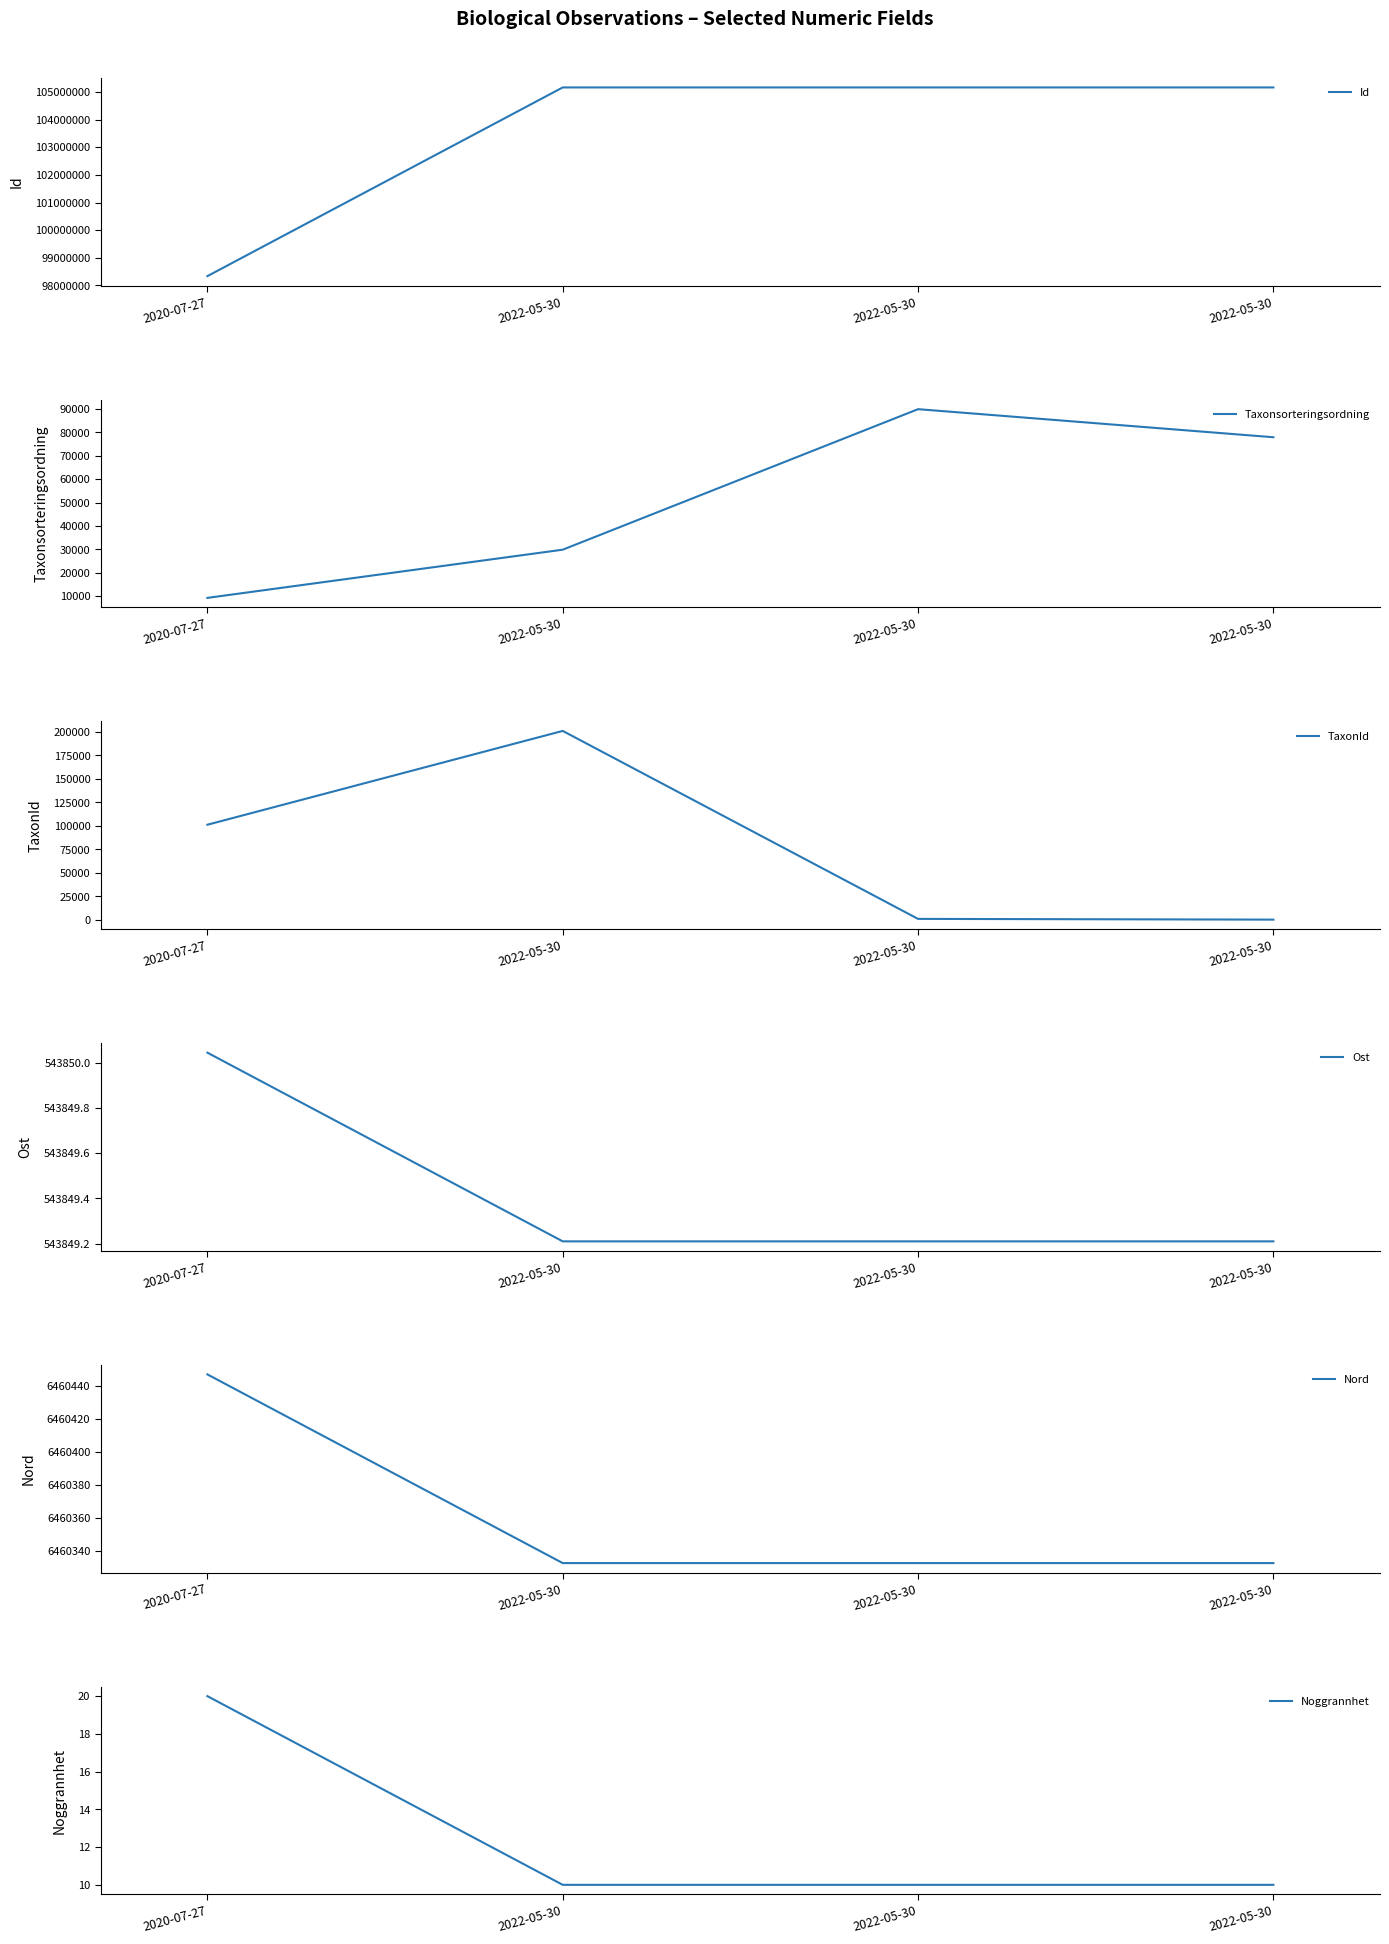

Read the Noggrannhet value at 2022-05-30.

10.0